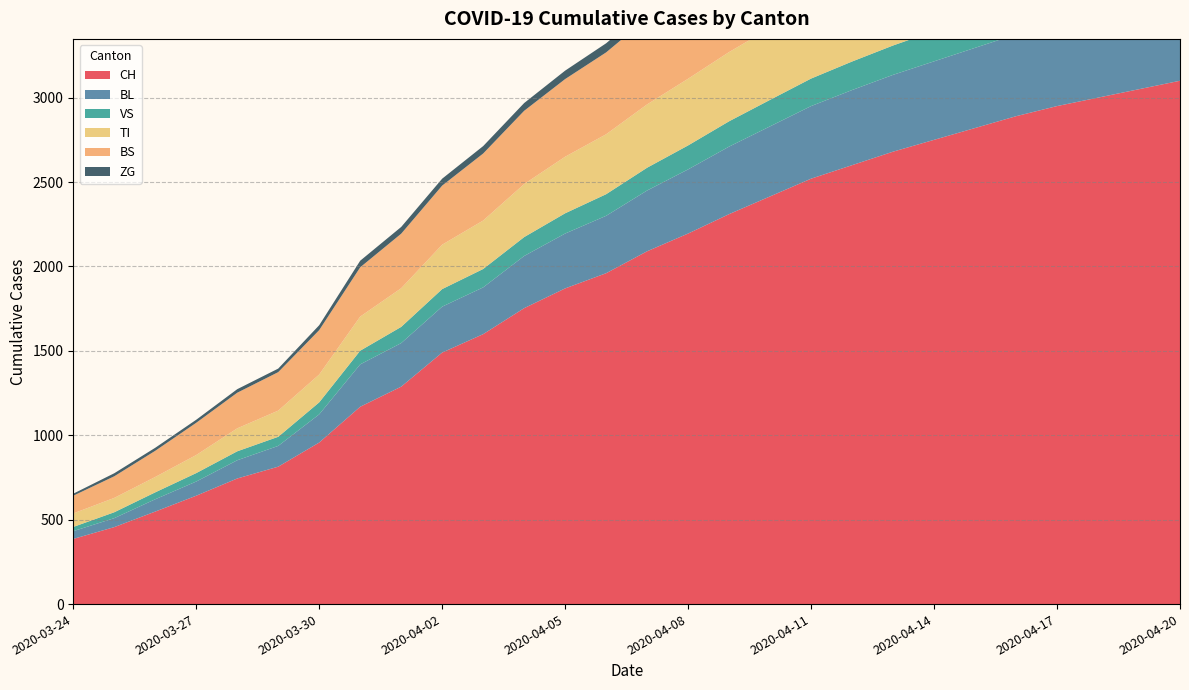

Reading left to right, what are all the values shown in this chart?

CH: 386	456	548	642	744	814	957	1169	1288	1490	1599	1753	1870	1960	2090	2195	2310	2415	2520	2600	2680	2750	2820	2890	2950	3000	3050	3100
BL: 46	53	73	84	108	123	167	251	258	272	277	309	325	340	360	380	400	415	430	445	455	465	475	485	495	505	512	520
VS: 25	35	41	50	53	54	71	81	96	104	109	112	120	128	135	142	150	157	163	169	174	179	184	189	193	197	201	205
TI: 80	85	91	107	136	155	165	202	229	263	287	314	335	355	375	395	410	425	440	455	465	475	485	495	502	510	518	525
BS: 105	128	155	191	211	228	263	292	323	350	397	434	460	485	510	535	555	575	595	610	625	638	650	662	672	682	690	698
ZG: 12	18	18	18	21	21	29	39	40	41	44	46	50	54	58	62	65	68	71	74	76	78	80	82	84	86	88	90